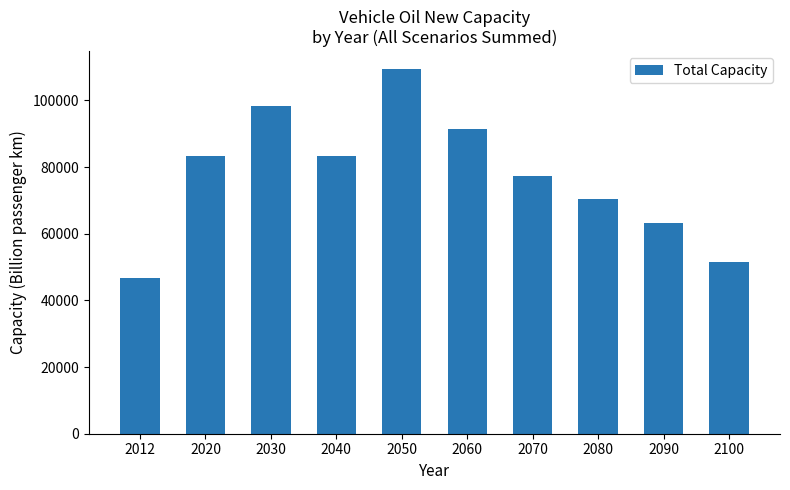

What is the difference between the second highest and minimum values?

51577.3